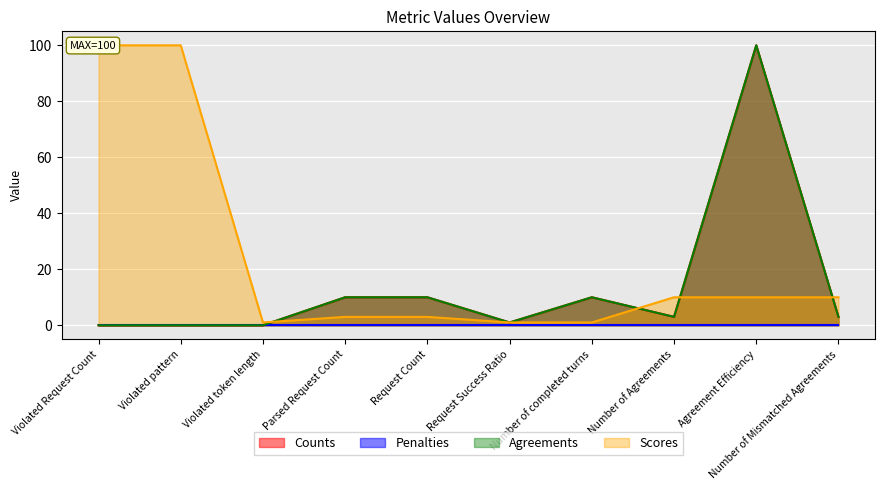

Count the number of values greater than 0.

13